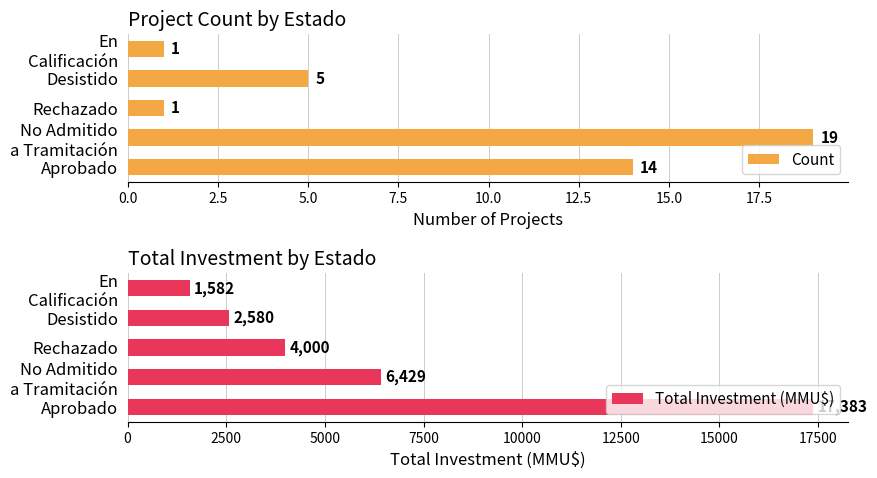

At which label is Count closest to 10?

Aprobado